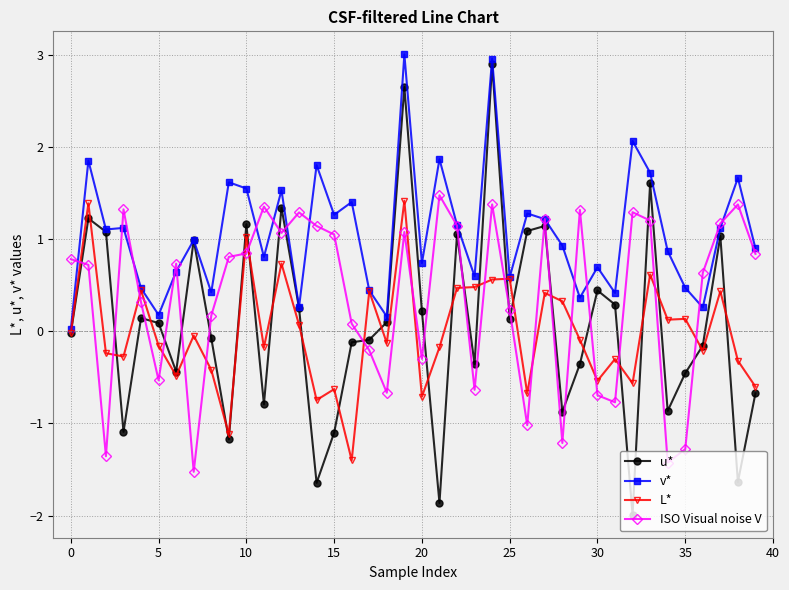

What is the value of the v* point at the 38th from the left?

1.1